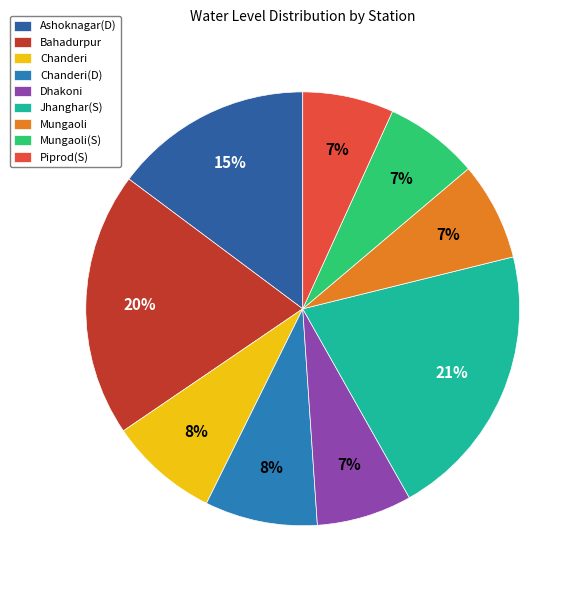

Is there a majority slice in this chart?

No